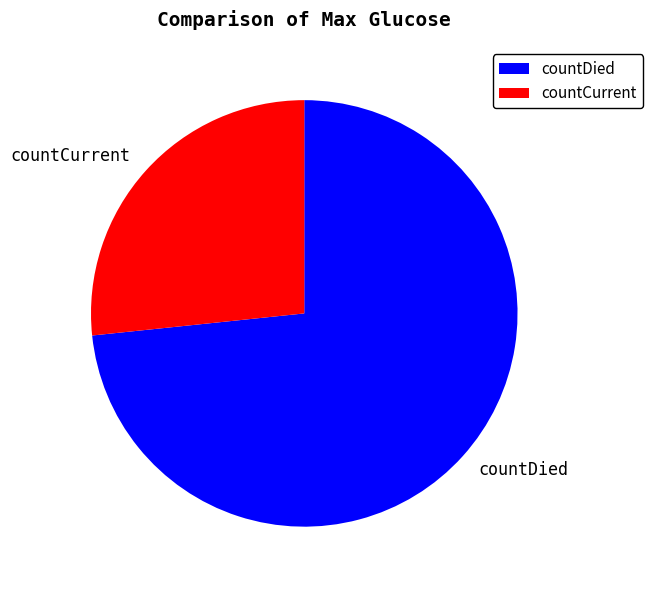

Is countCurrent the majority of the pie?

No